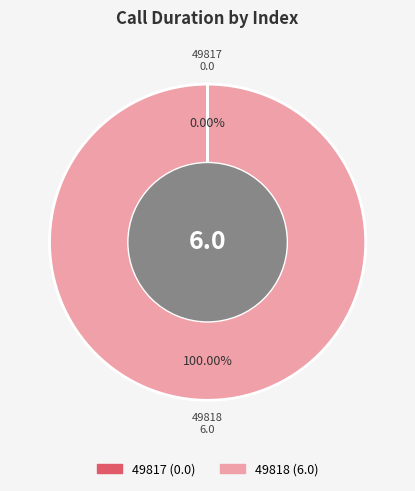

Which slice is the largest?

49818